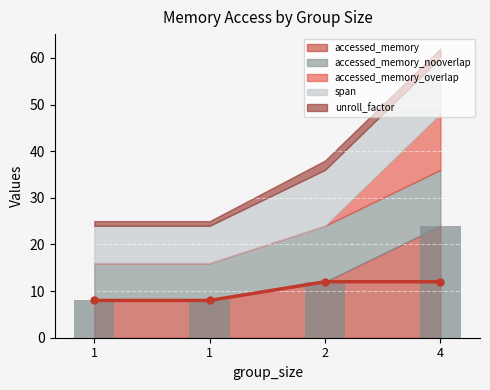

At which label is accessed_memory_nooverlap closest to 10?

1